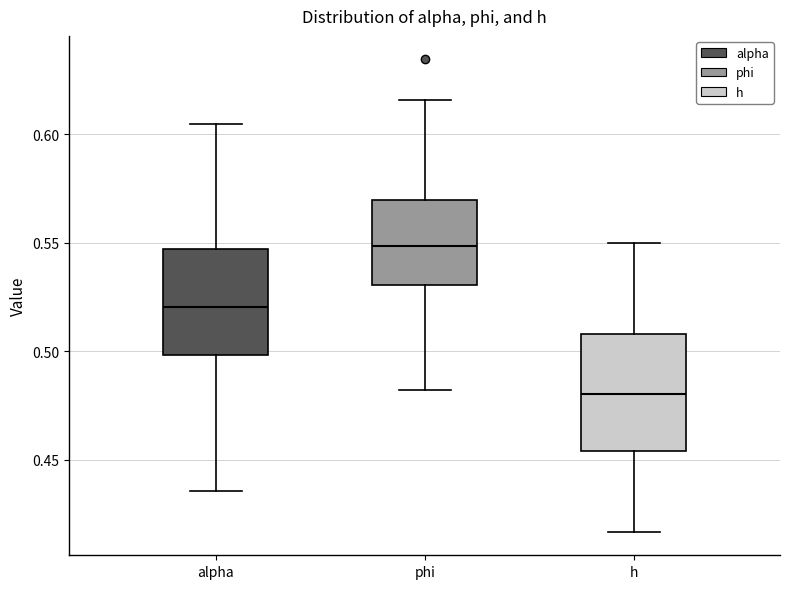

Where does the upper whisker of the box for alpha end on the y-axis? The values are not printed on the chart, so give them approximately, as read against the axis.

0.605